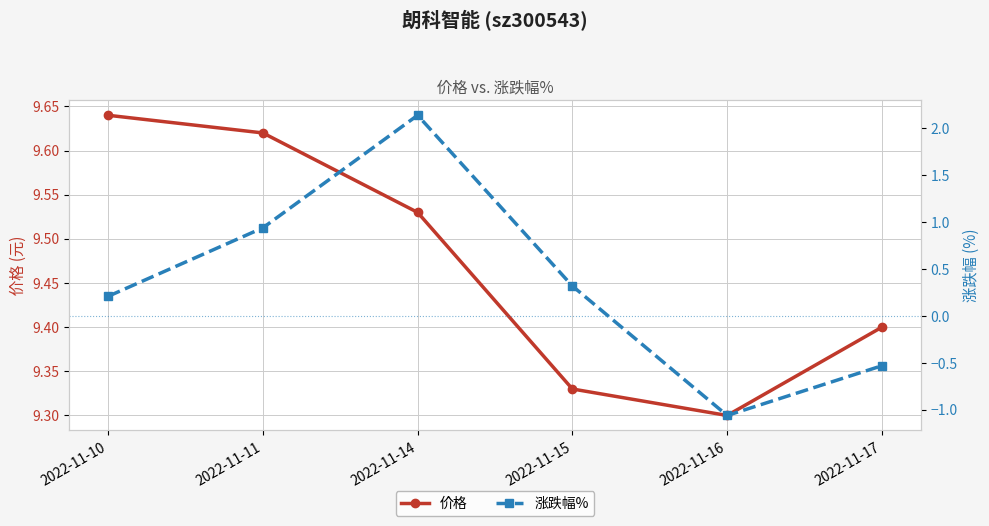

Is it true that 涨跌幅% equals 0.3 at 2022-11-15?

True